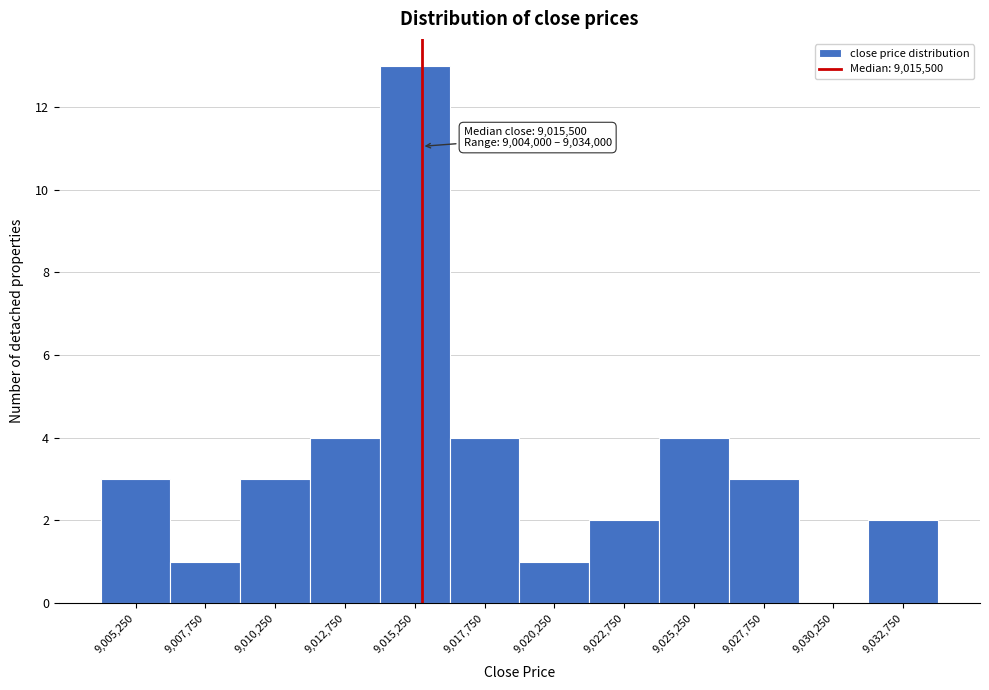

Which range on the x-axis has the tallest bar?

9014000 to 9016500